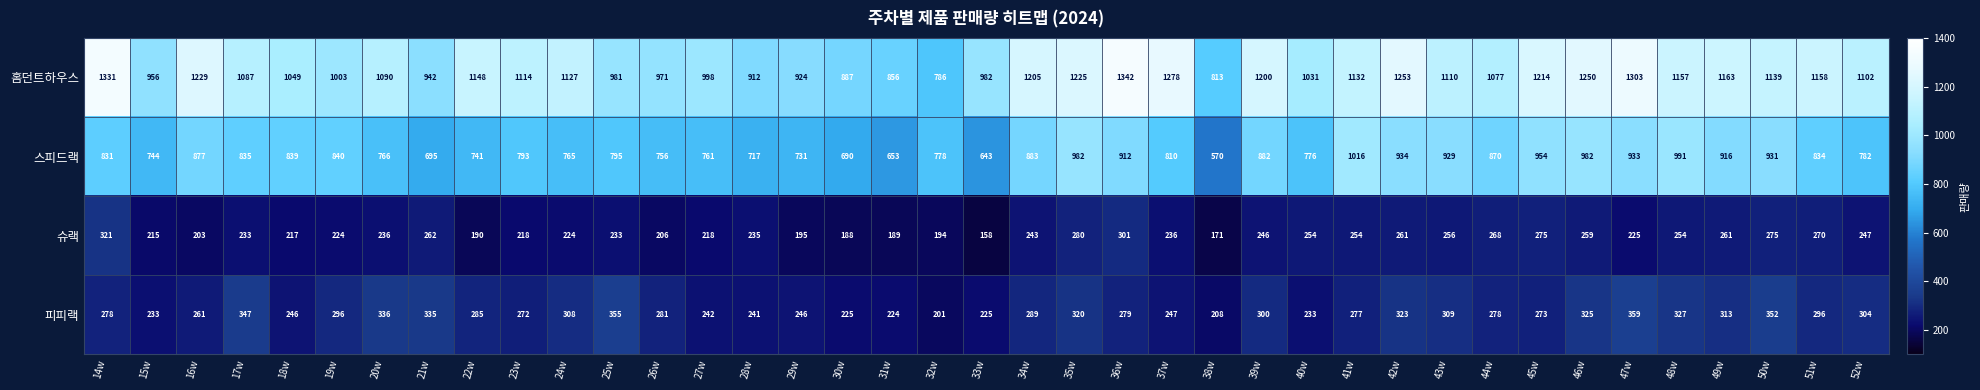

Where is 홈던트하우스 nearest to the value 1064?

44w